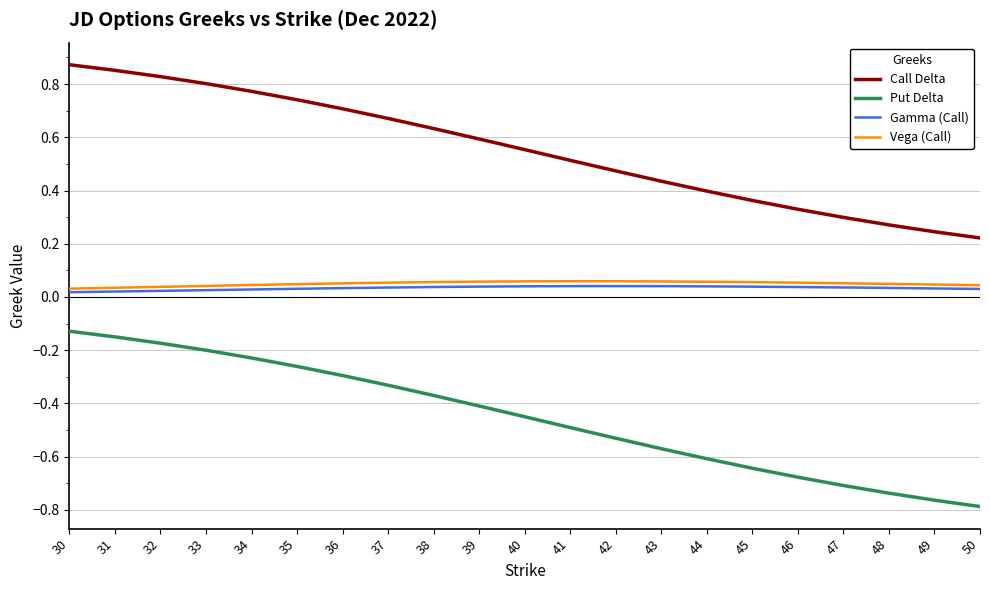

Rank the series by their maximum value, from highest to lowest.

Call Delta, Vega (Call), Gamma (Call), Put Delta